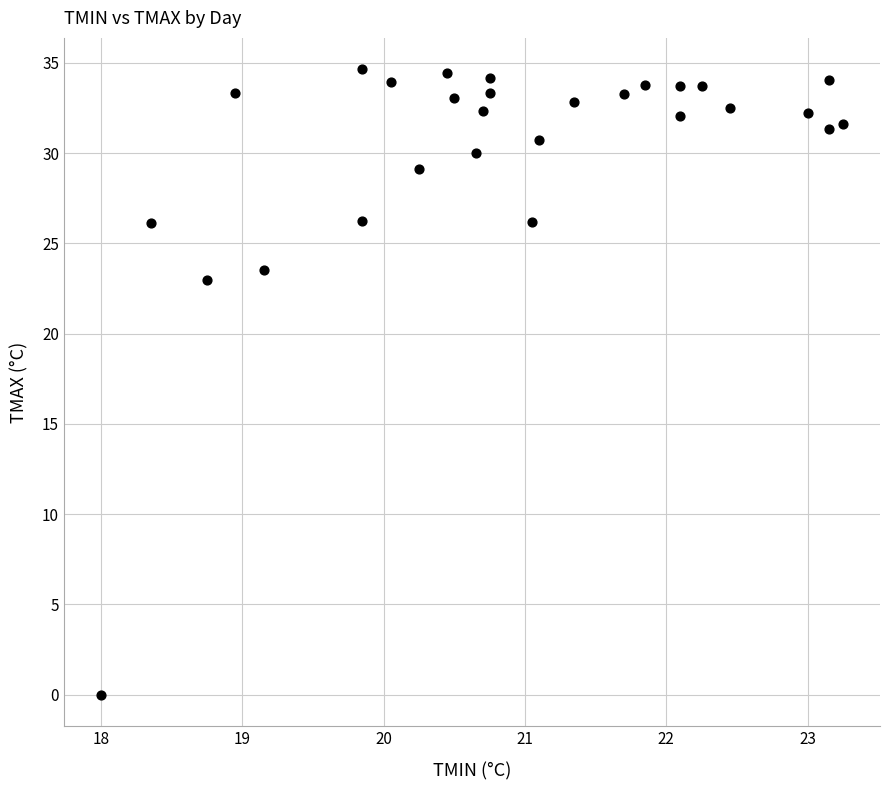

What is the range of X values (max minus min)?

5.2